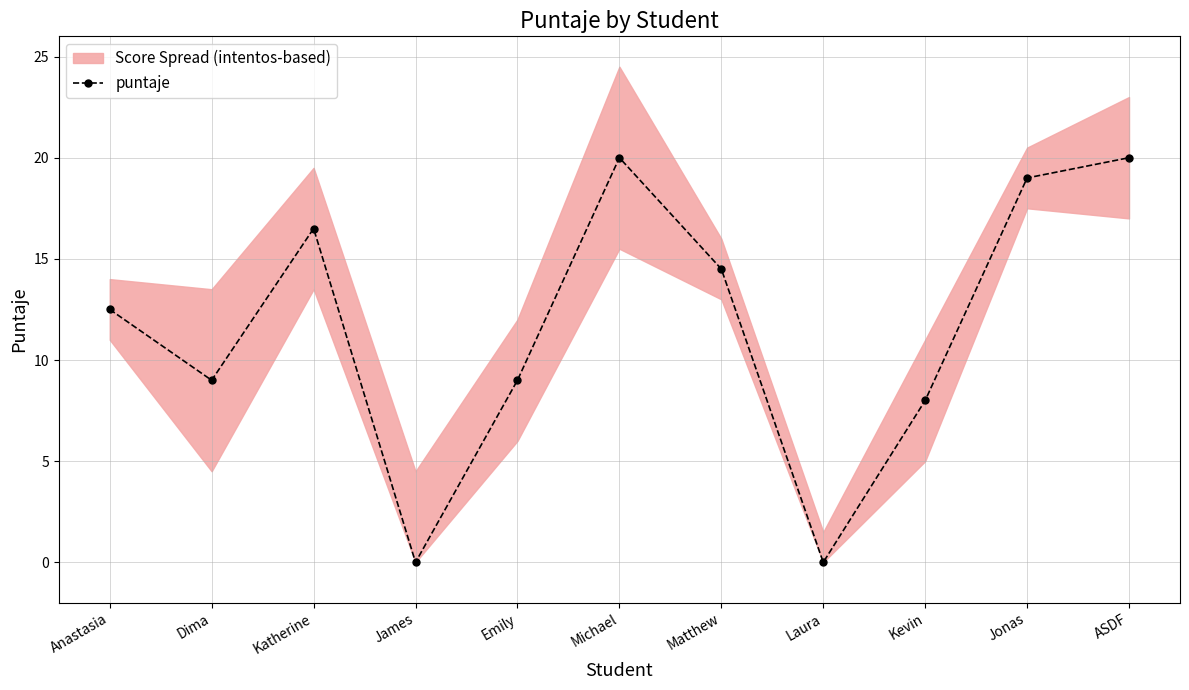

How many data points are above 12?

6